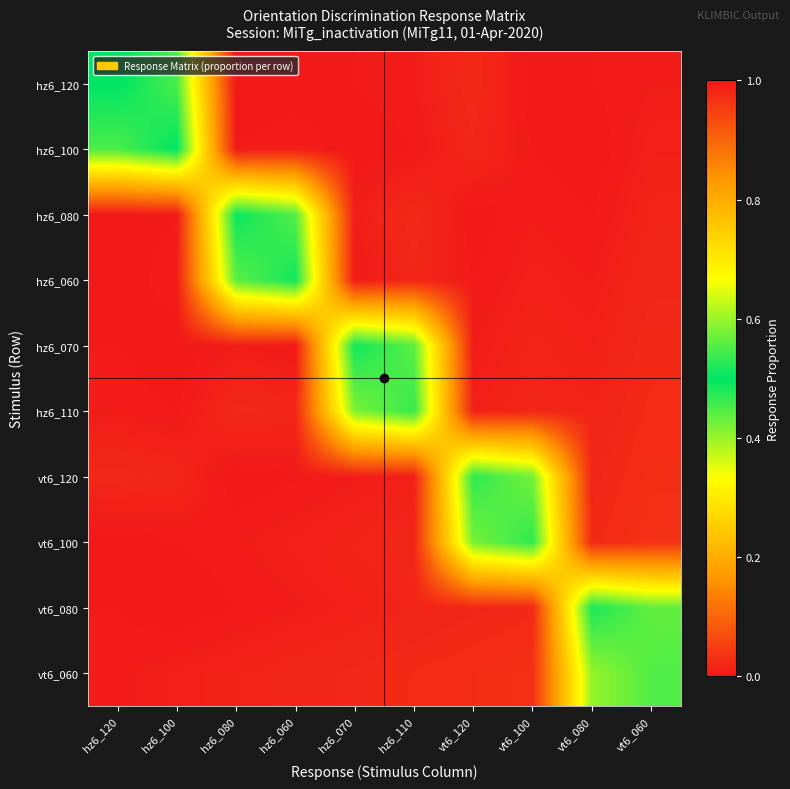

Rank the series by their maximum value, from highest to lowest.

hz6_120, hz6_100, hz6_080, hz6_060, hz6_070, vt6_080, vt6_120, vt6_100, hz6_110, vt6_060